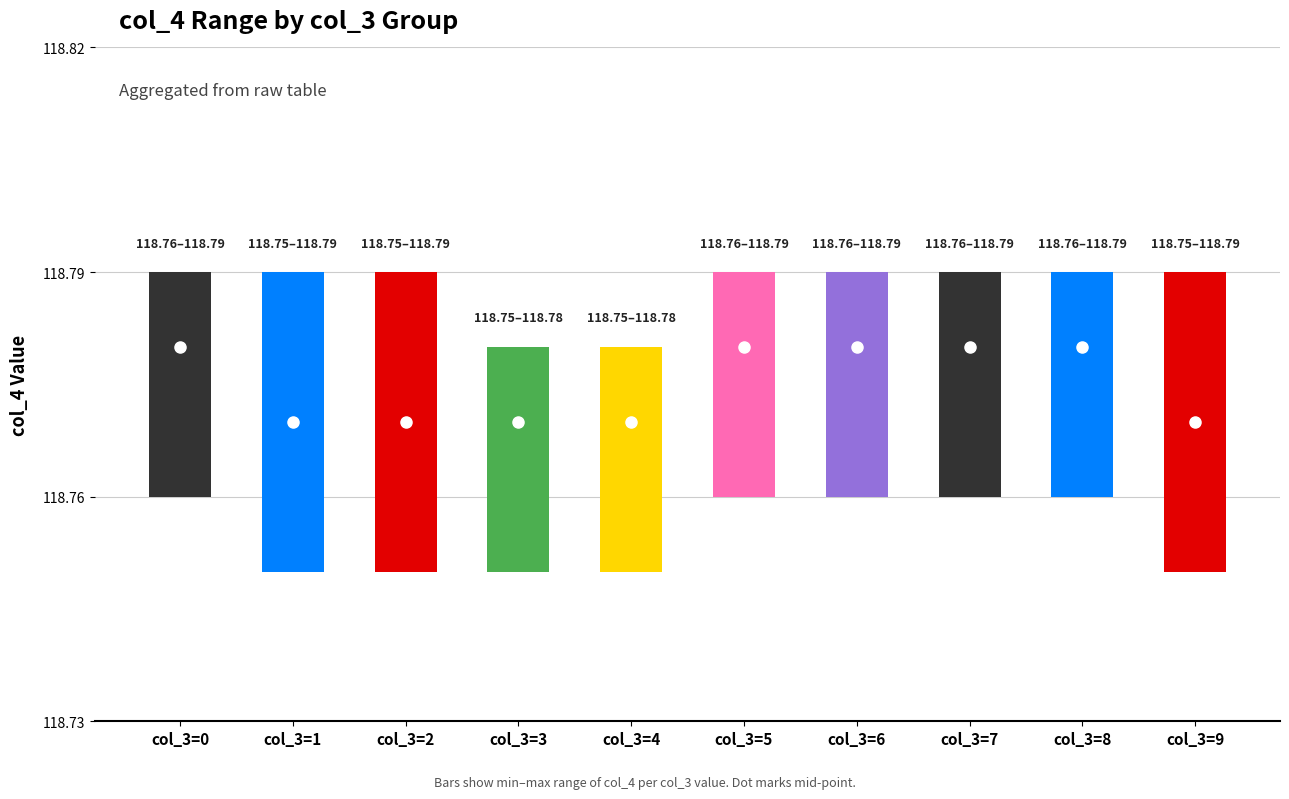

The col_2_min series shows 76.2 at col_3=4. True or false?

False